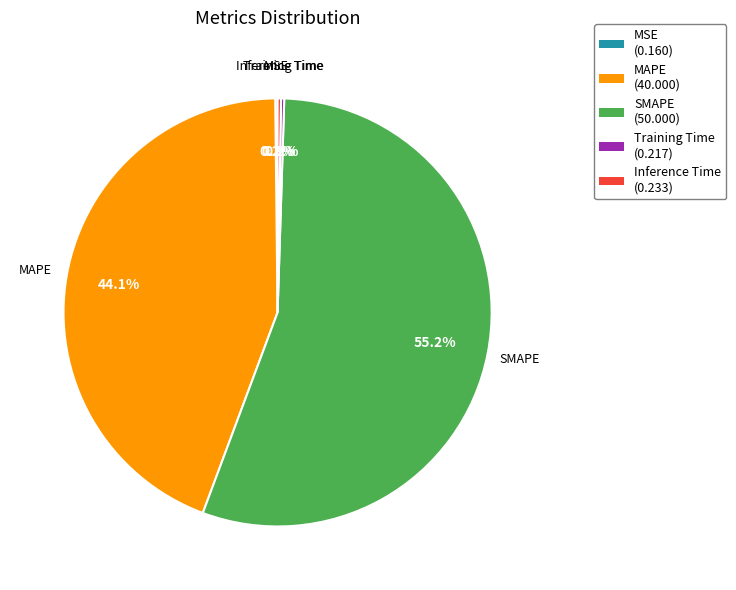

Which category has the biggest portion of the pie?

SMAPE